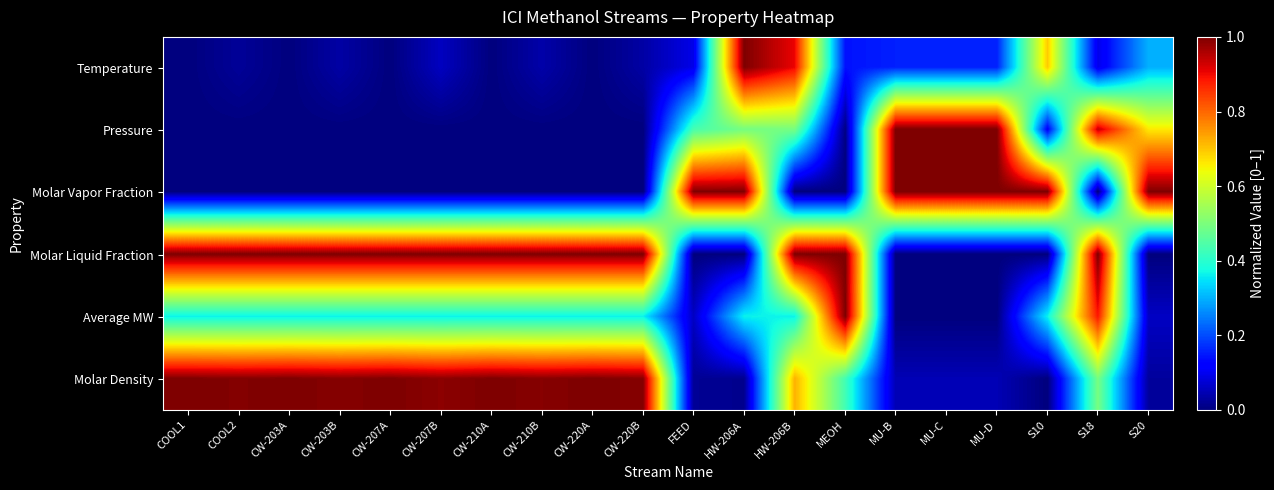

At which category does the chart reach its minimum across all series?

COOL1